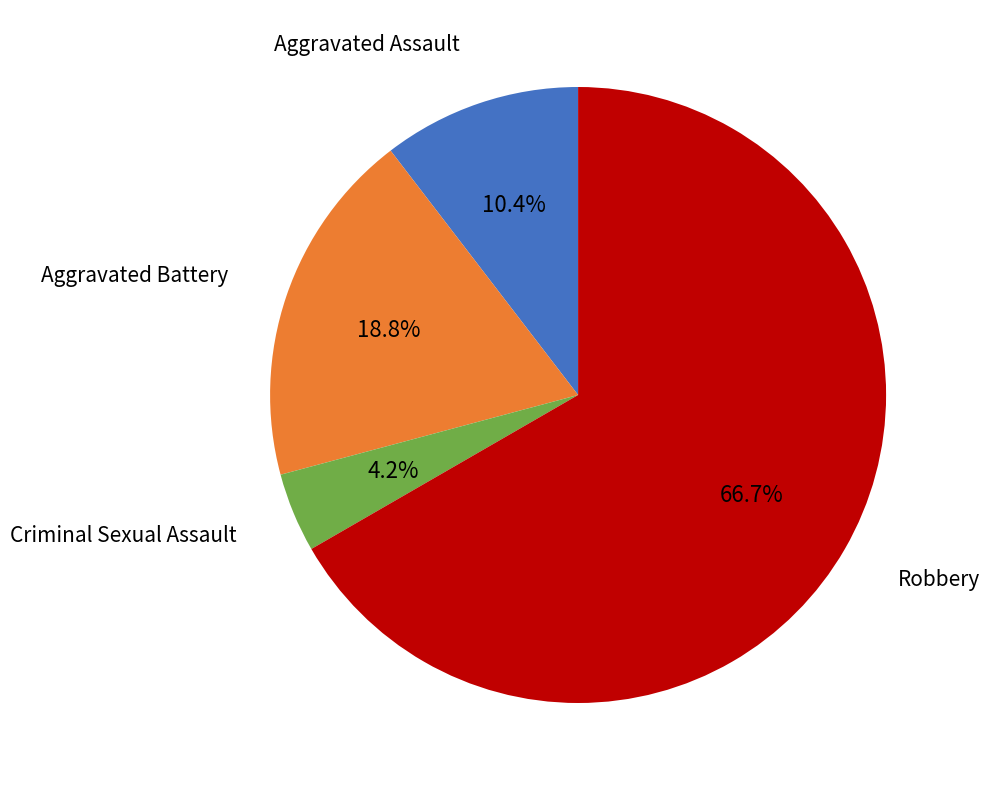

How many segments does this pie chart have?

4